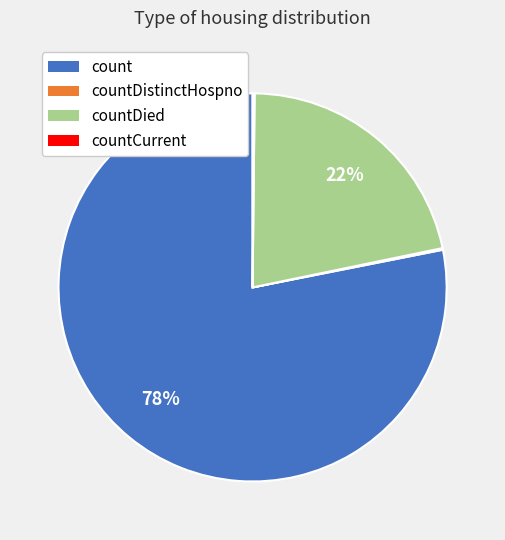

To the nearest percent, what is the average slice percentage?

25%